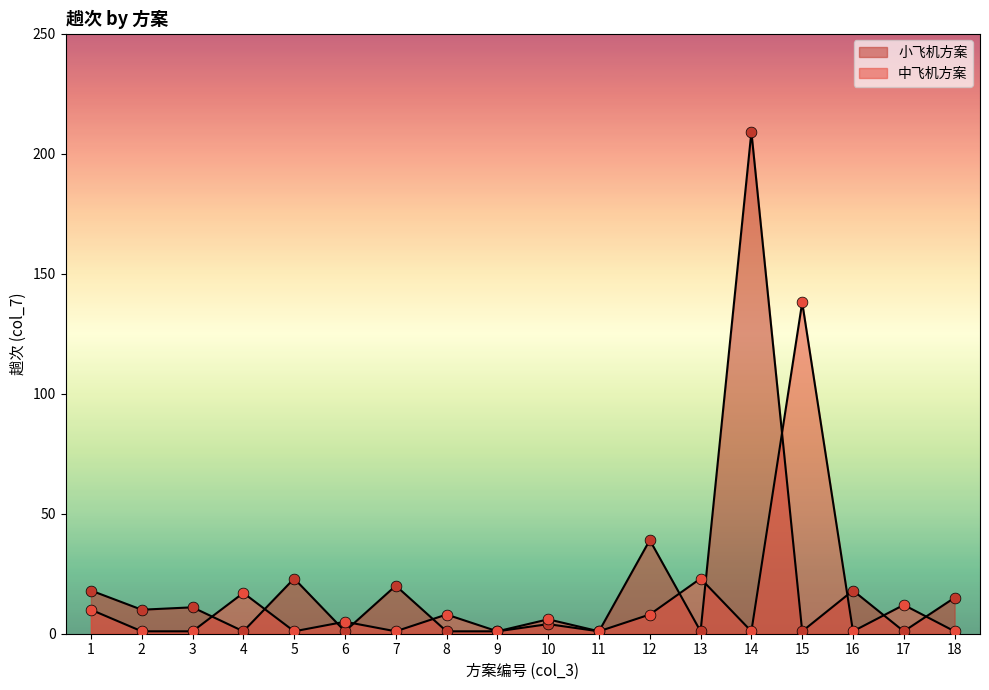

Is the value of 小飞机方案 at 8 greater than the value of 中飞机方案 at 9?

No